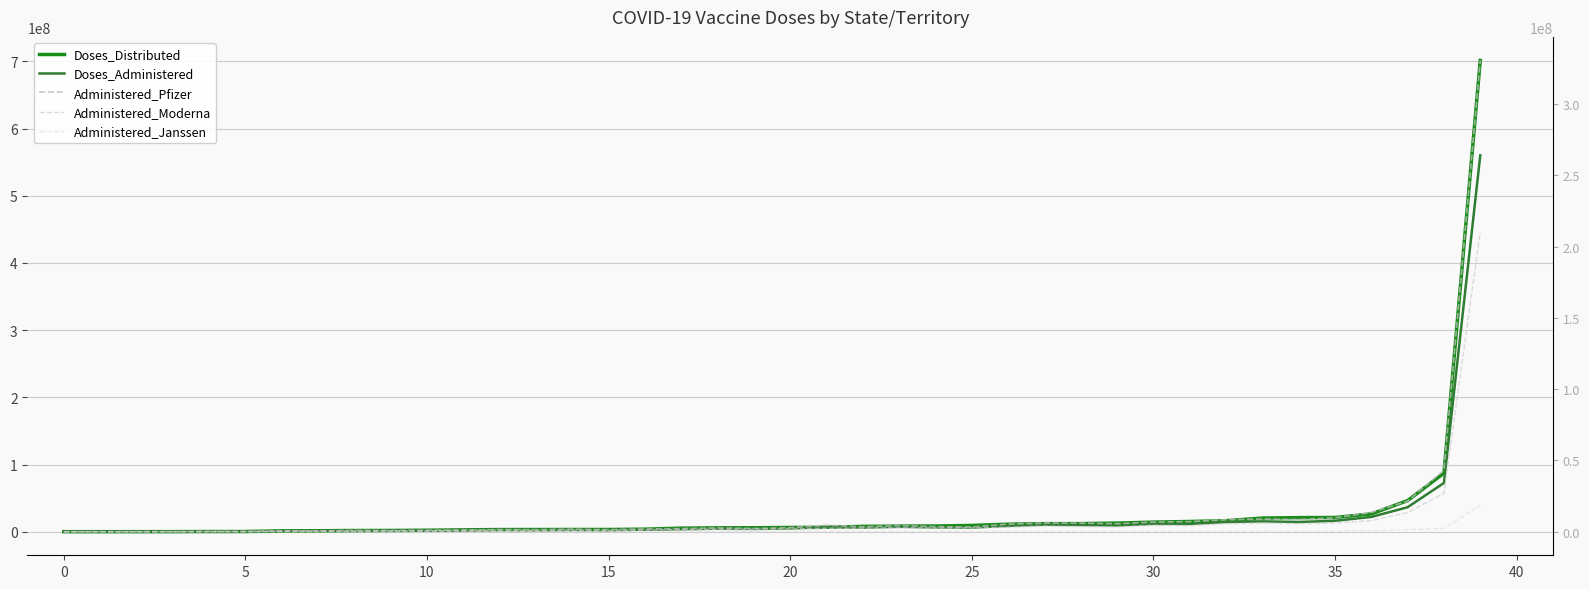

Where is Administered_Moderna nearest to the value 105148311?

38